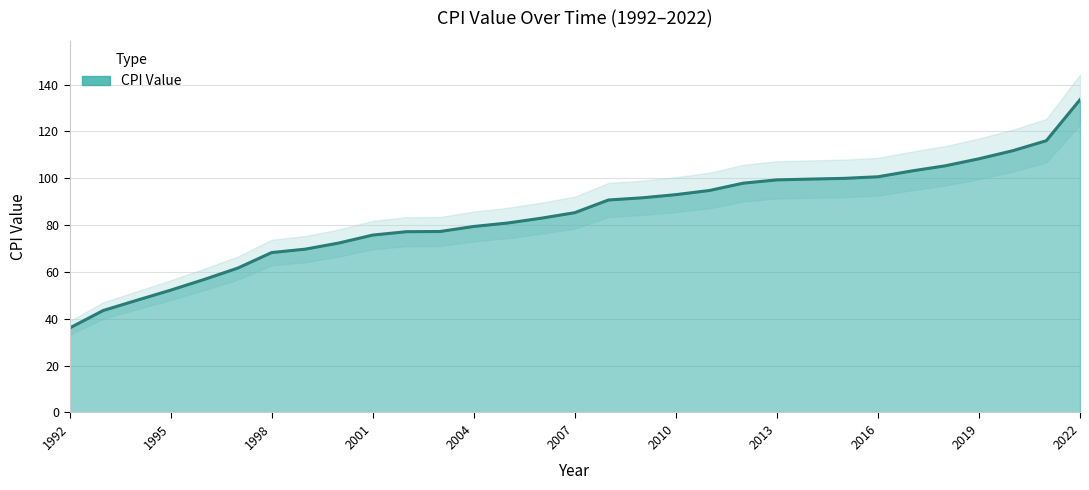

The chart shows a value of 42.4 at 2014. True or false?

False